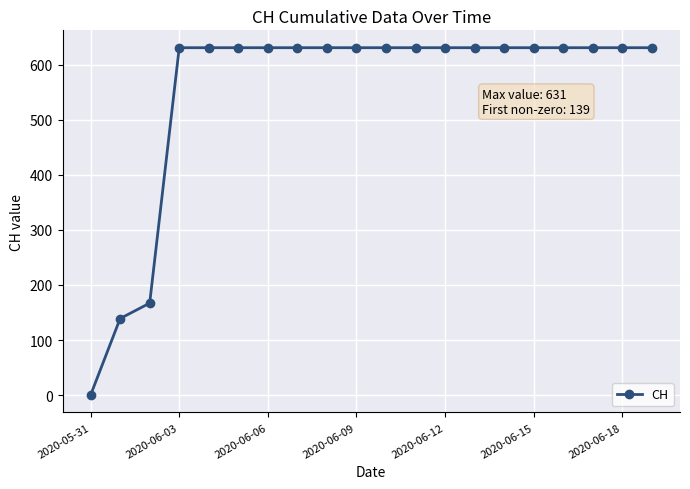

What is the sum of all values?

11033